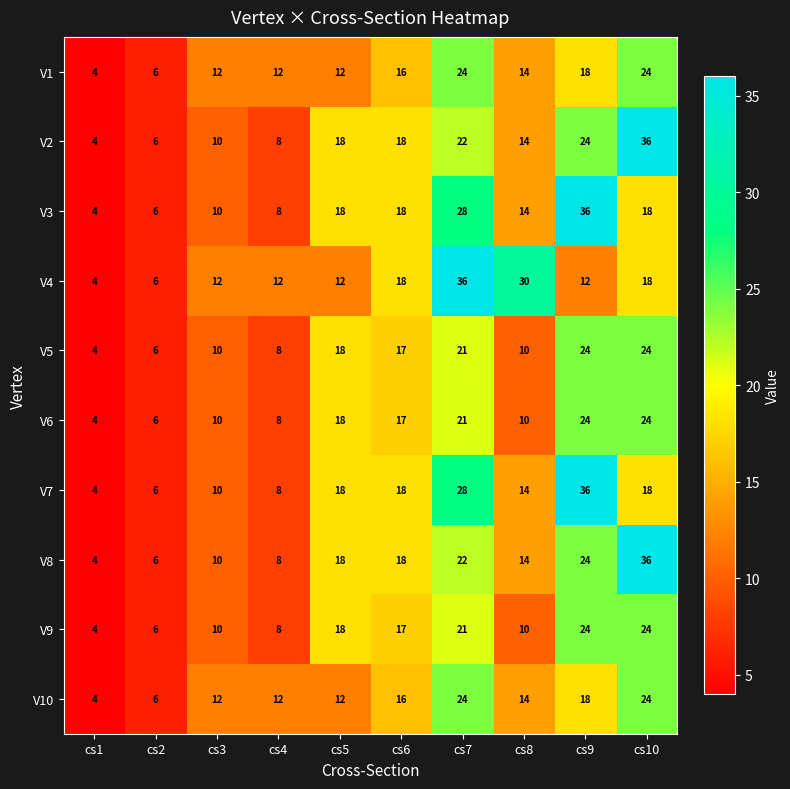

What is the spread (max minus min) of values at cs8?

20